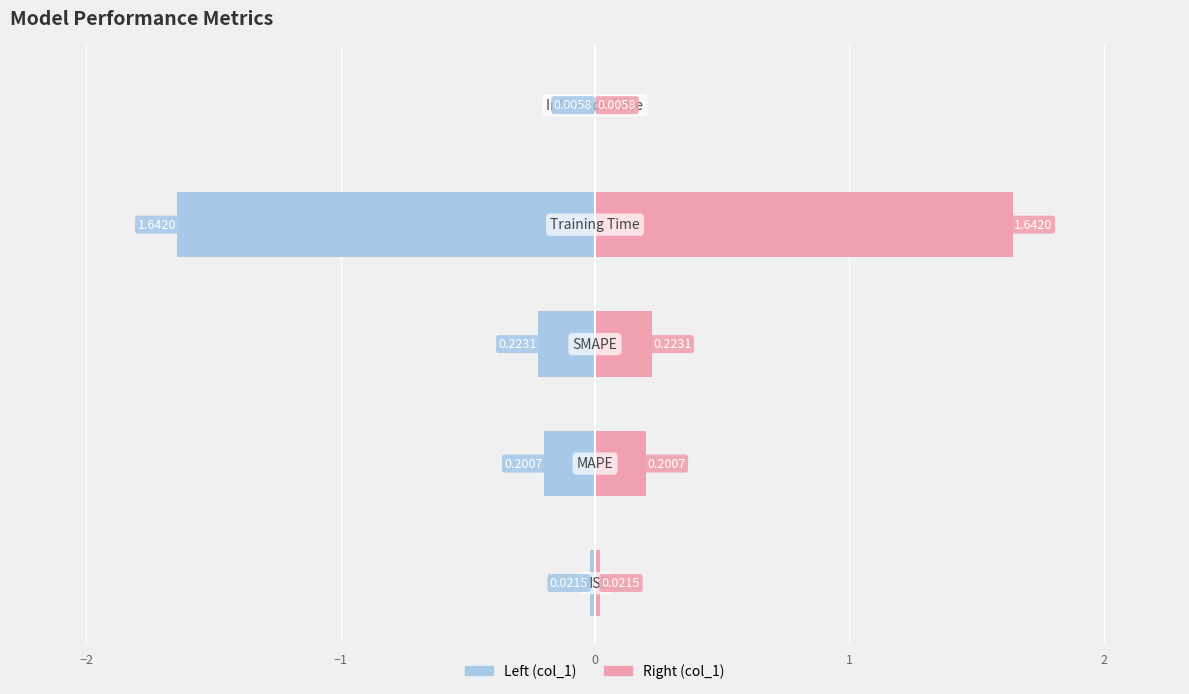

What is the average value of the col_1 (right) series?

0.4